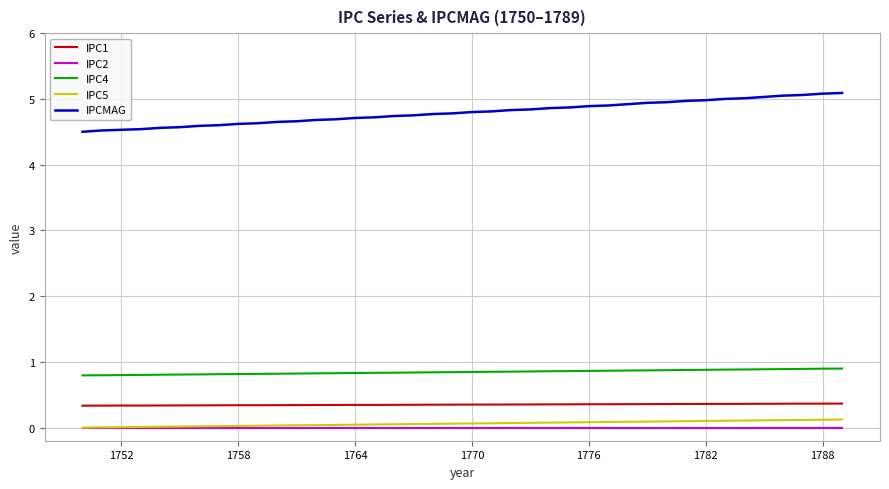

True or false: IPCMAG and IPC2 intersect in this chart.

False